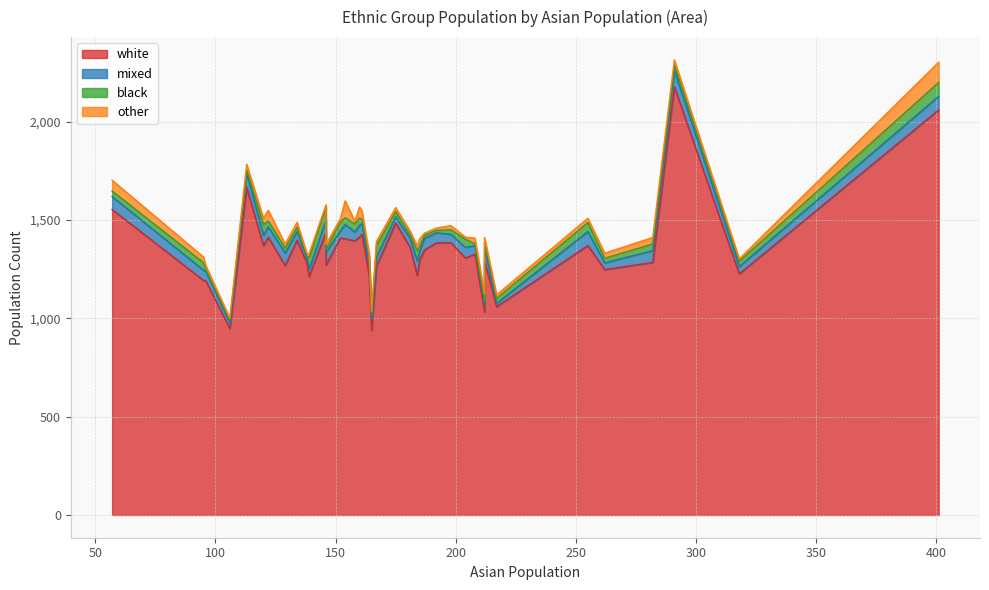

What is the difference between the highest and lowest values at 192?

1371